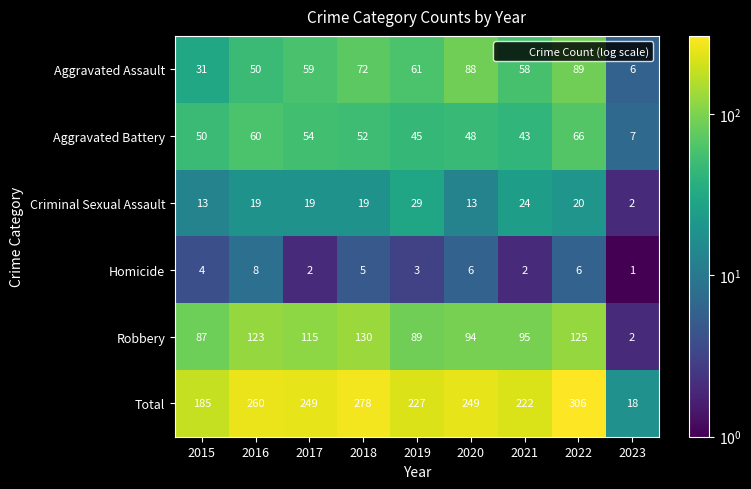

Read the Total value at 2018, to the nearest 5.

280